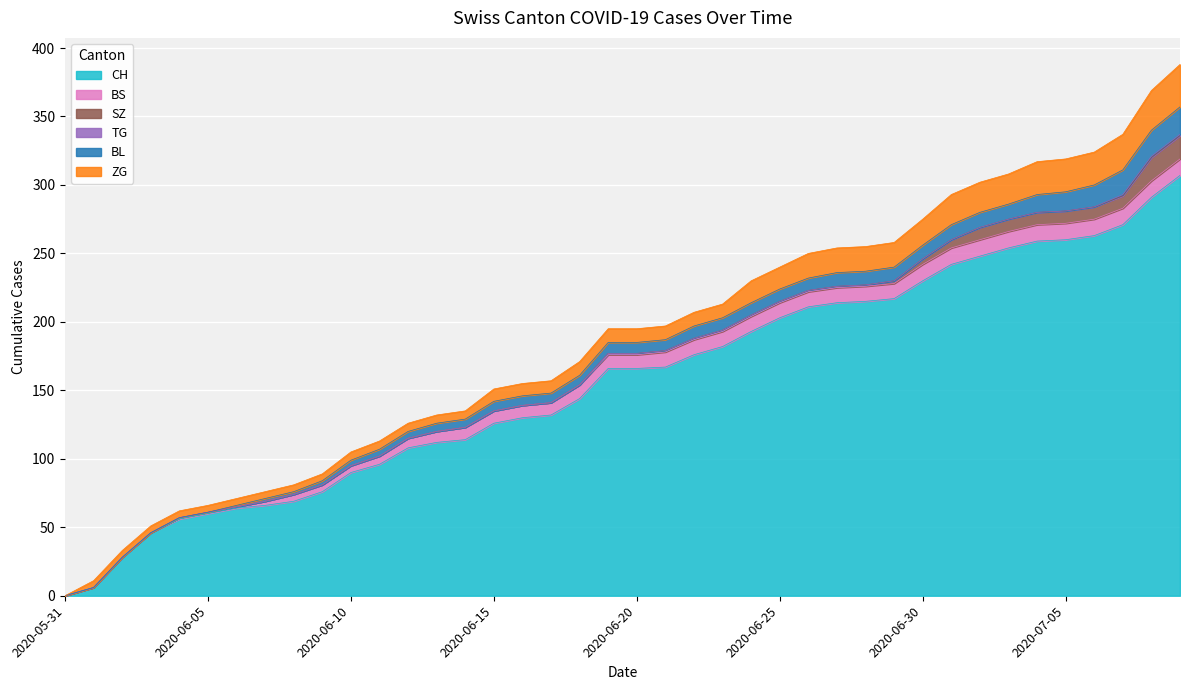

What are all the series names shown in the legend?

CH, BS, SZ, TG, BL, ZG